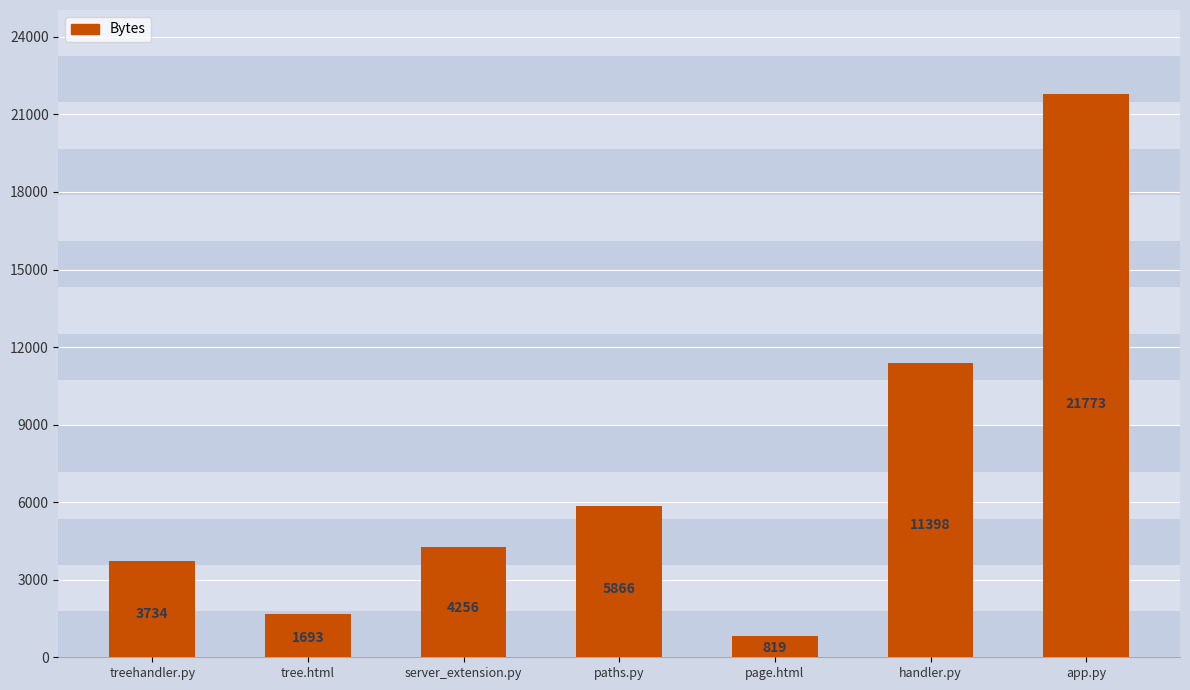

What is the average value?

7077